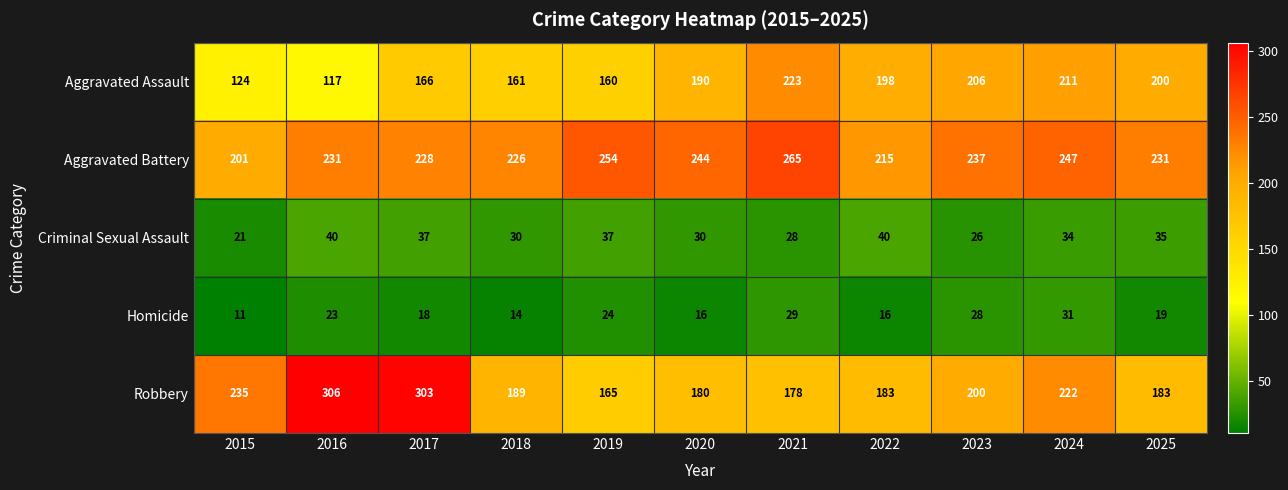

Which category has the lowest value across all series?

2015